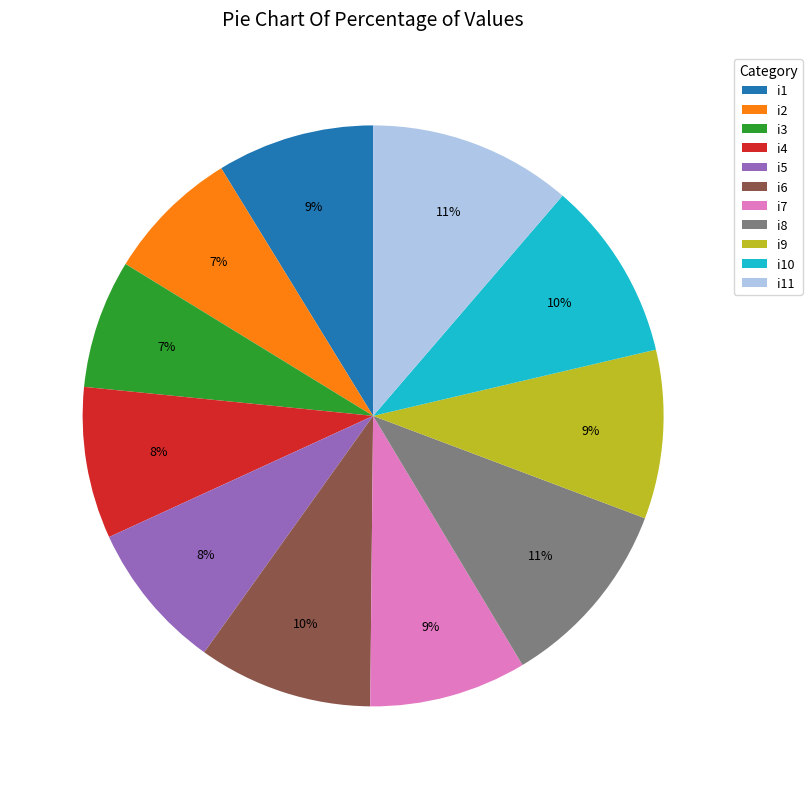

Approximately how many times larger is the value at i10 compared to i4?

1.2